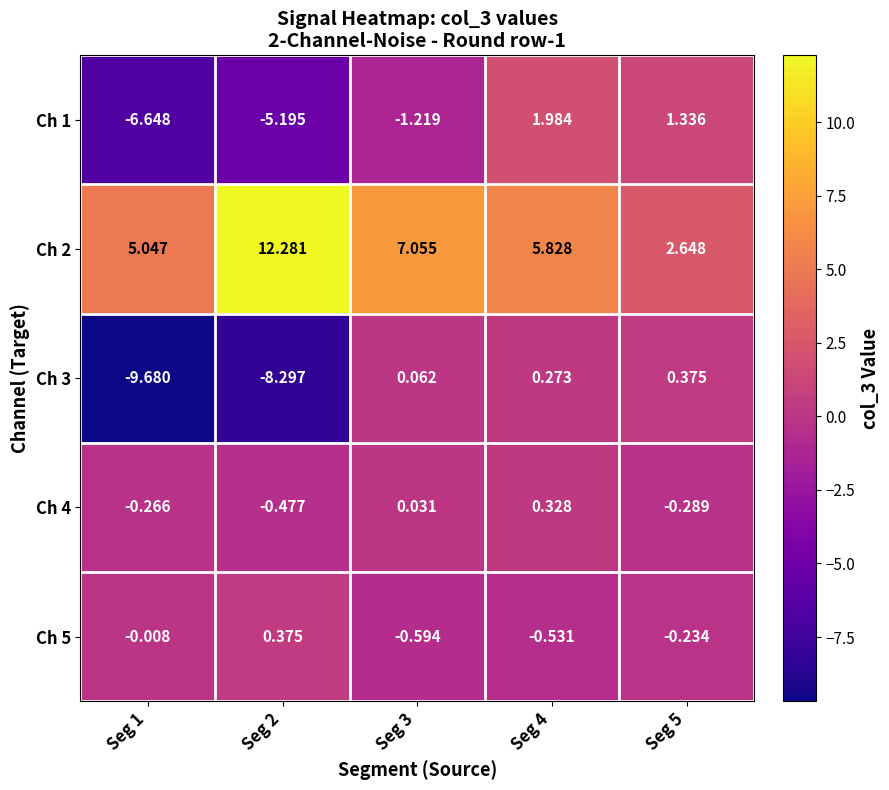

Is the value of Ch 4 at Seg 1 greater than the value of Ch 2 at Seg 4?

No